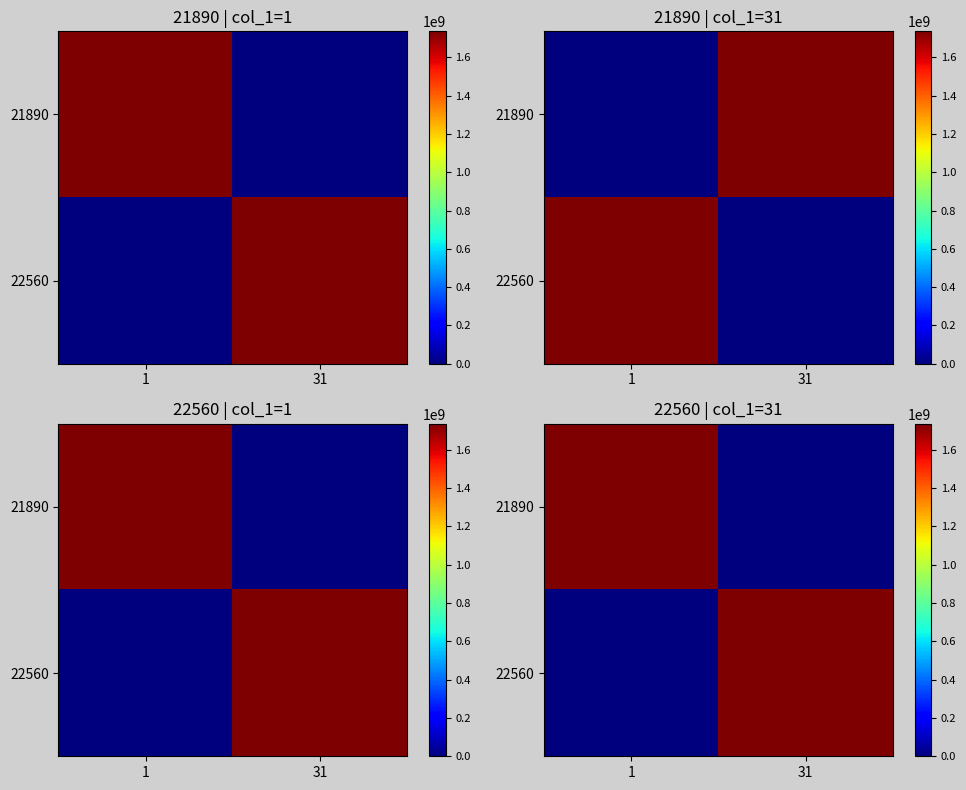

The 21890 series shows 1735635305.1 at 1. True or false?

True